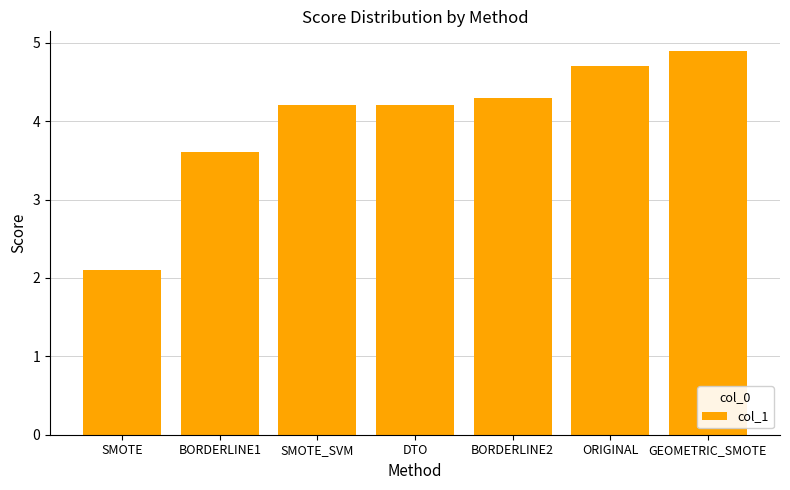

How many values are below 4?

2